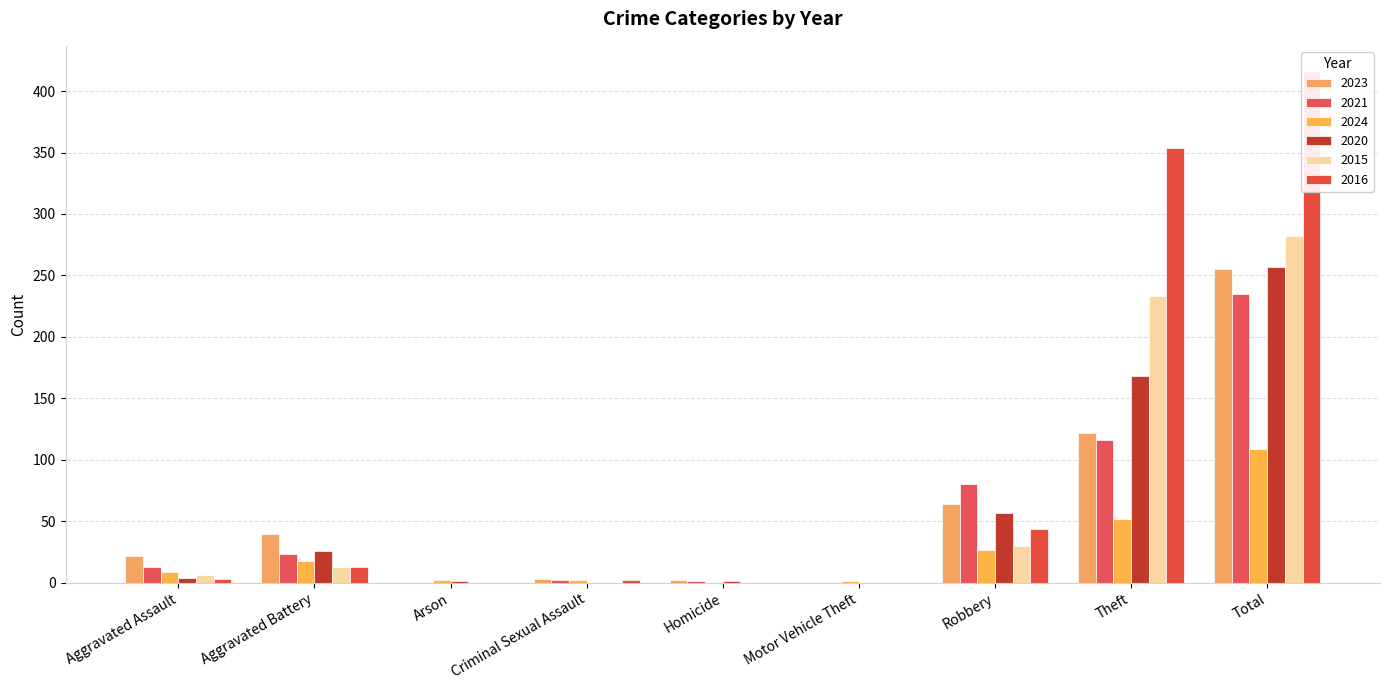

At how many categories does at least one series exceed 414?

1